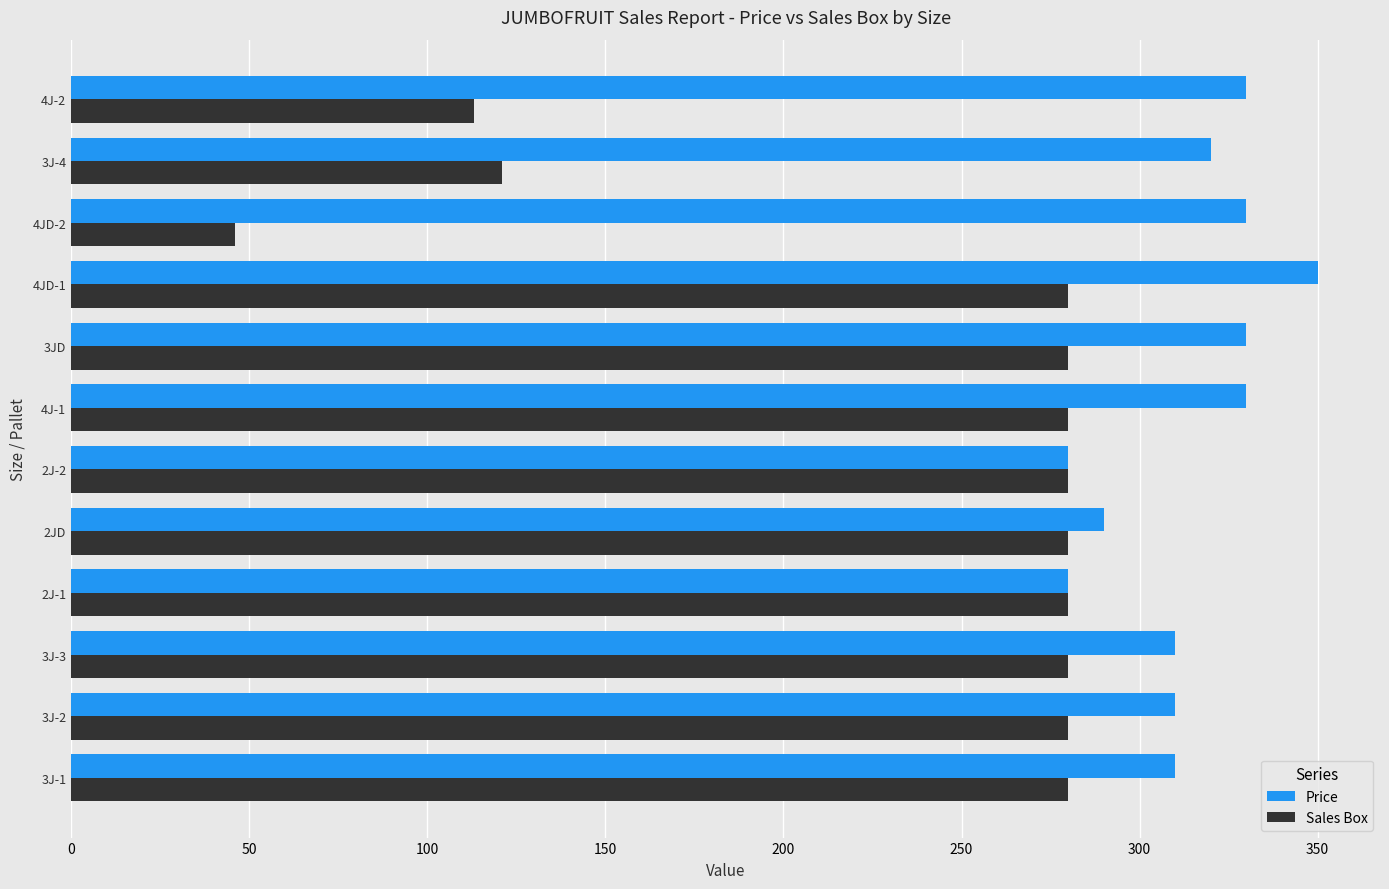

At which category is the sum across all series the highest?

4JD-1